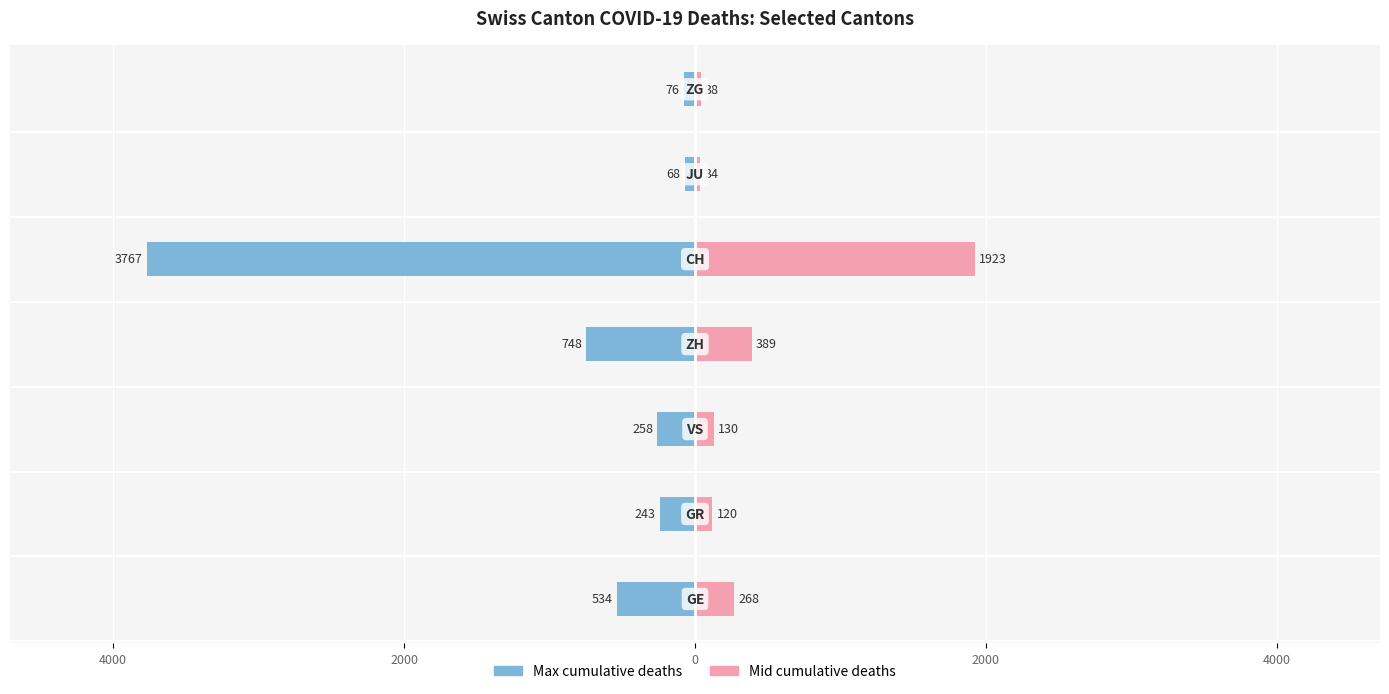

Is the value of Max cumulative deaths at 4000 greater than the value of Mid cumulative deaths at 2000?

No